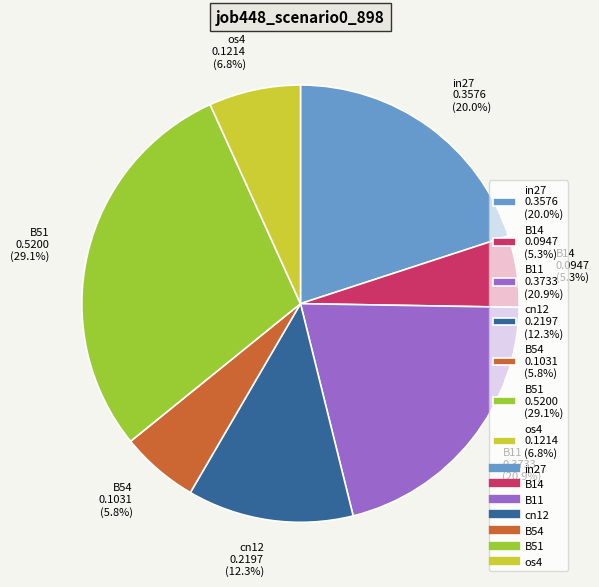

What is the total percentage of B51 and os4?

35.8%